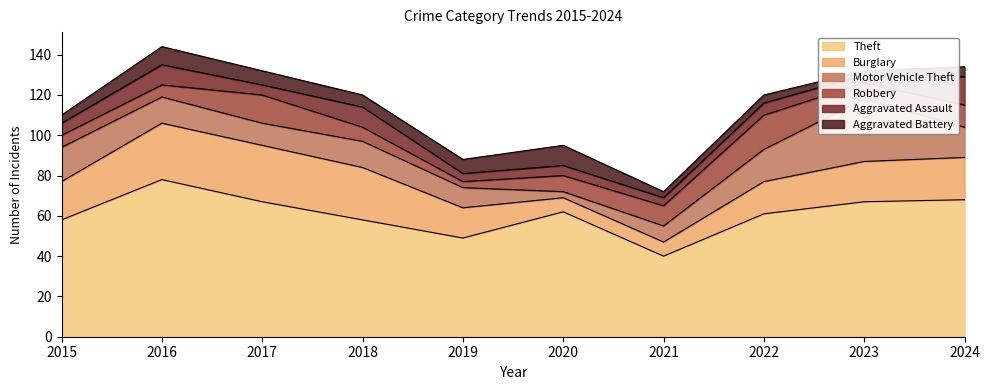

Reading left to right, list all the values displayed in this chart.

Theft: 58	78	67	58	49	62	40	61	67	68
Burglary: 19	28	28	26	15	7	7	16	20	21
Motor Vehicle Theft: 17	13	11	13	10	3	8	16	31	15
Robbery: 6	6	14	7	3	8	10	17	8	11
Aggravated Assault: 6	10	5	10	4	5	4	6	4	14
Aggravated Battery: 4	9	7	6	7	10	3	4	2	5